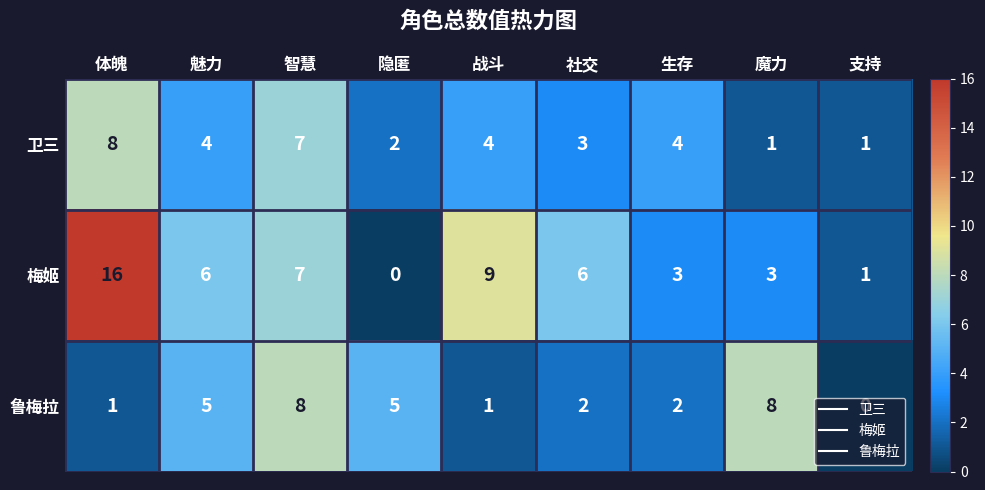

What is the sum of the 卫三 values at 体魄 and 支持?

9